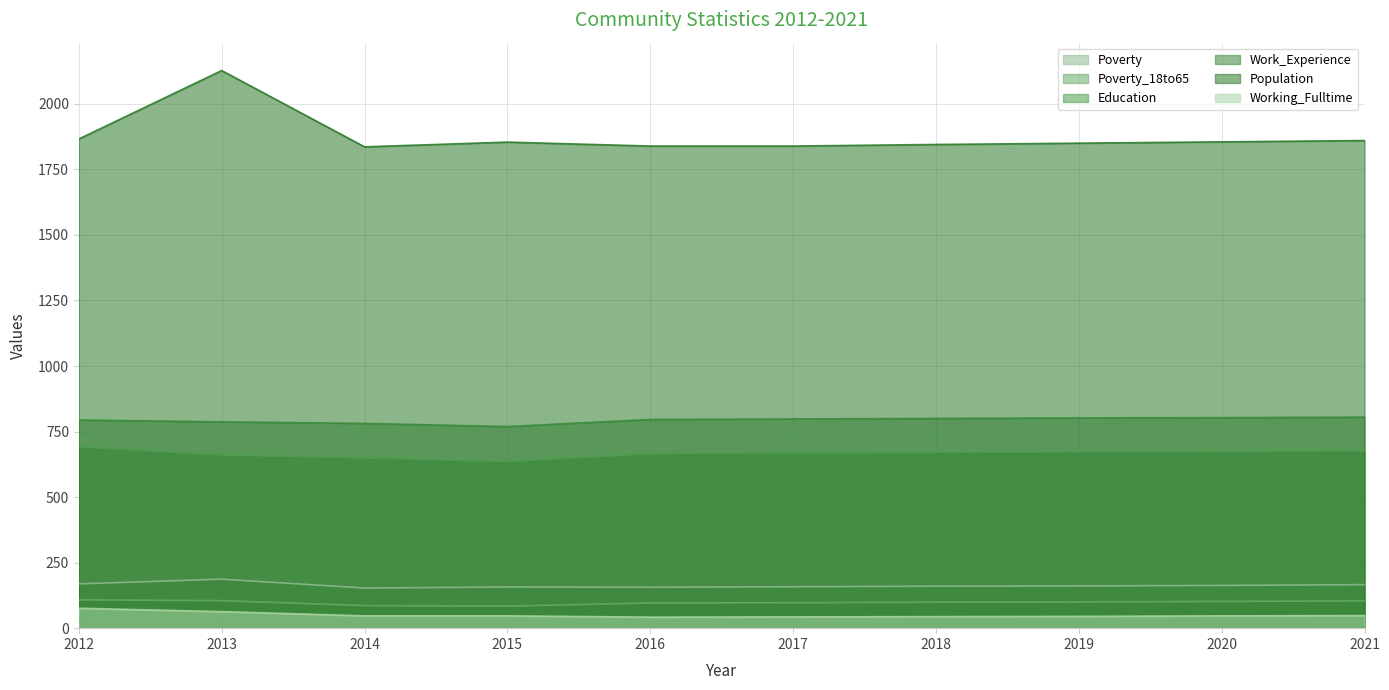

Which series has the largest range (max minus min)?

Population